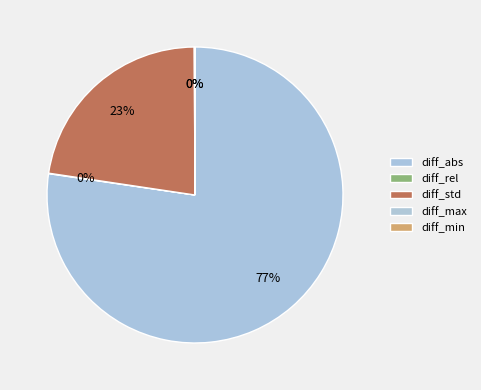

What is the smallest slice in the pie chart?

diff_min